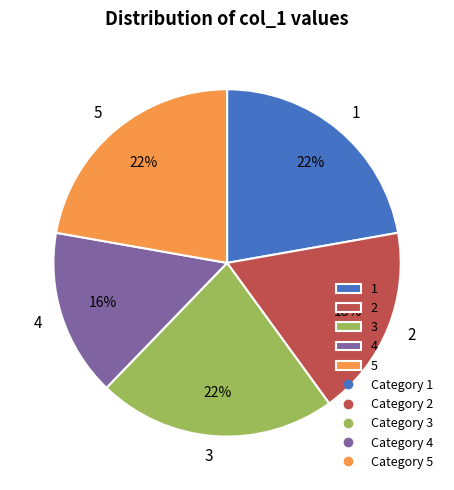

What is the smallest slice in the pie chart?

4